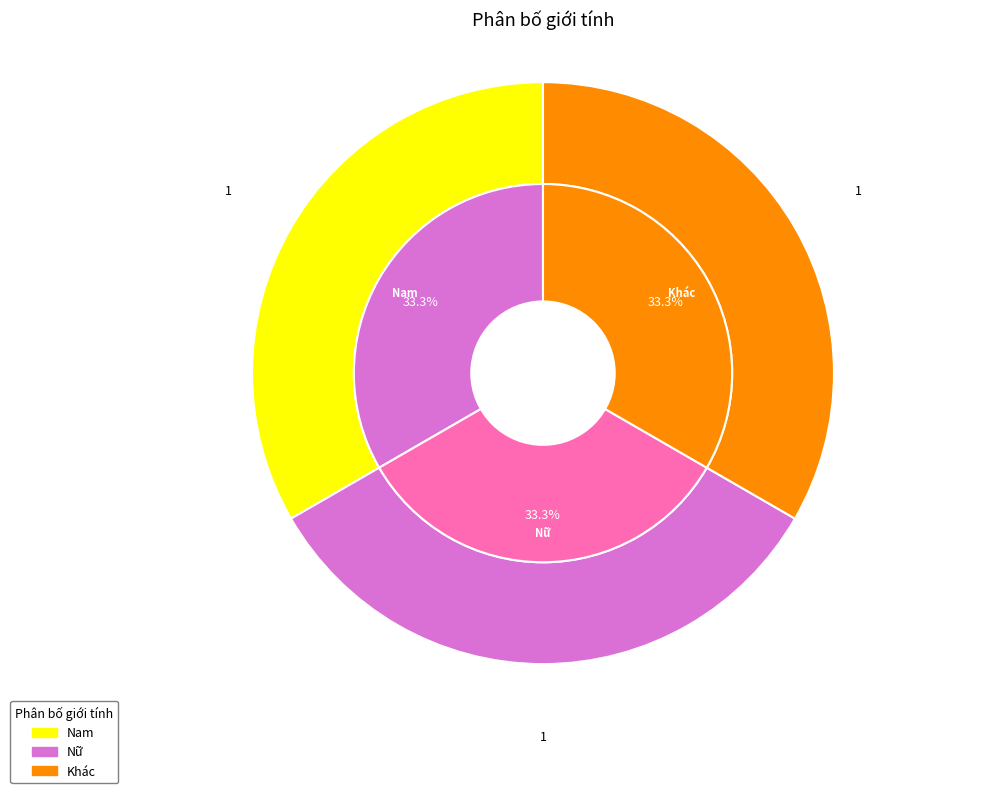

Which category has the biggest portion of the pie?

Khác